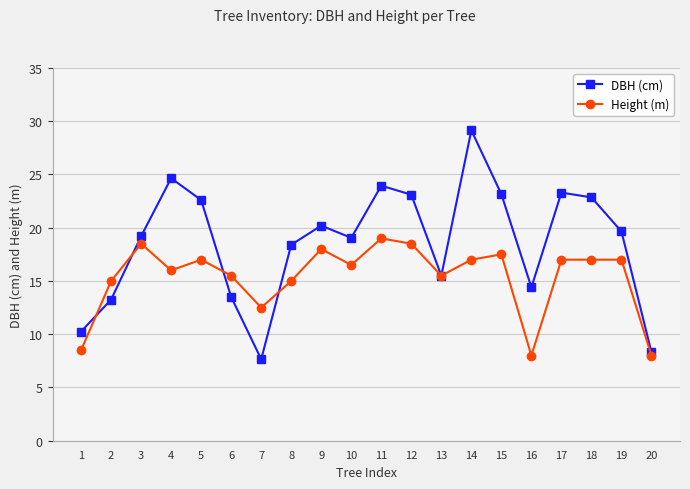

In DBH (cm), how many points are lower than both neighbors (excluding endpoints)?

4